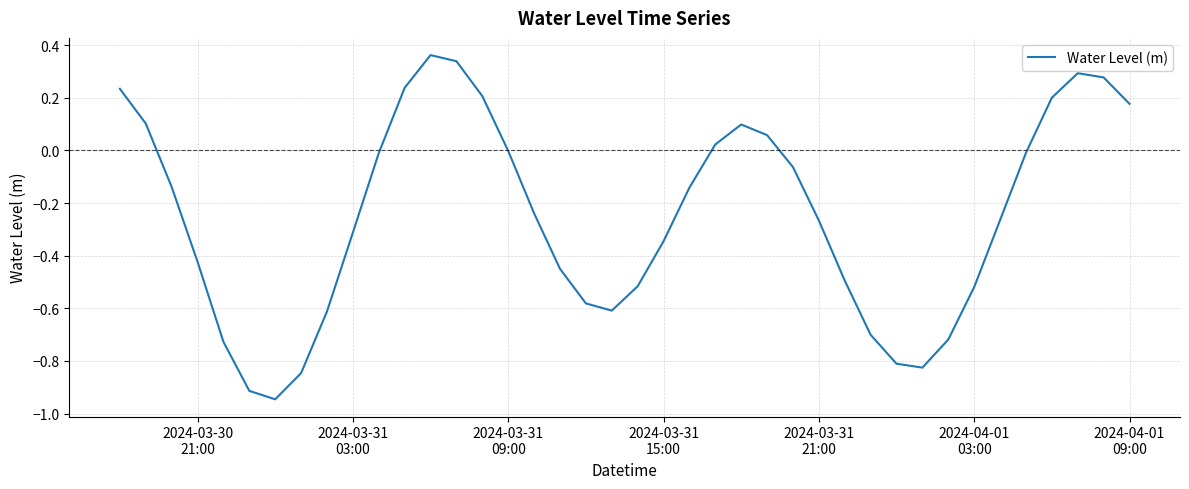

What is the difference between the maximum and minimum values?

1.3